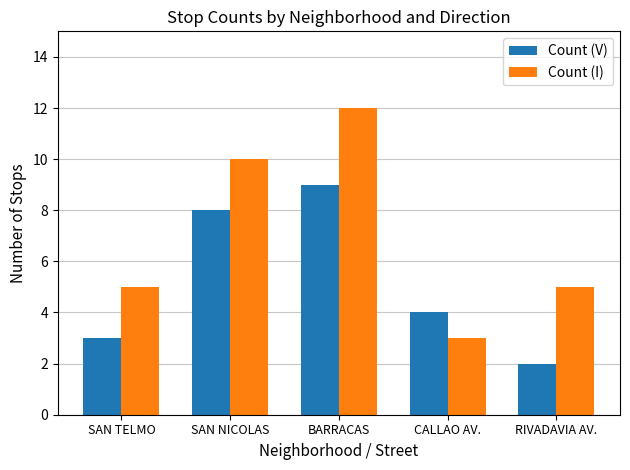

What is the approximate value of Count (I) at BARRACAS?

12